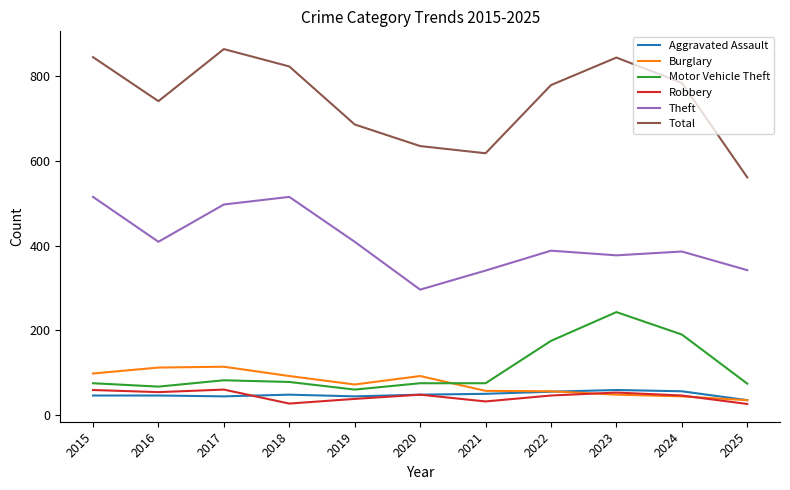

The Total series shows 181 at 2021. True or false?

False